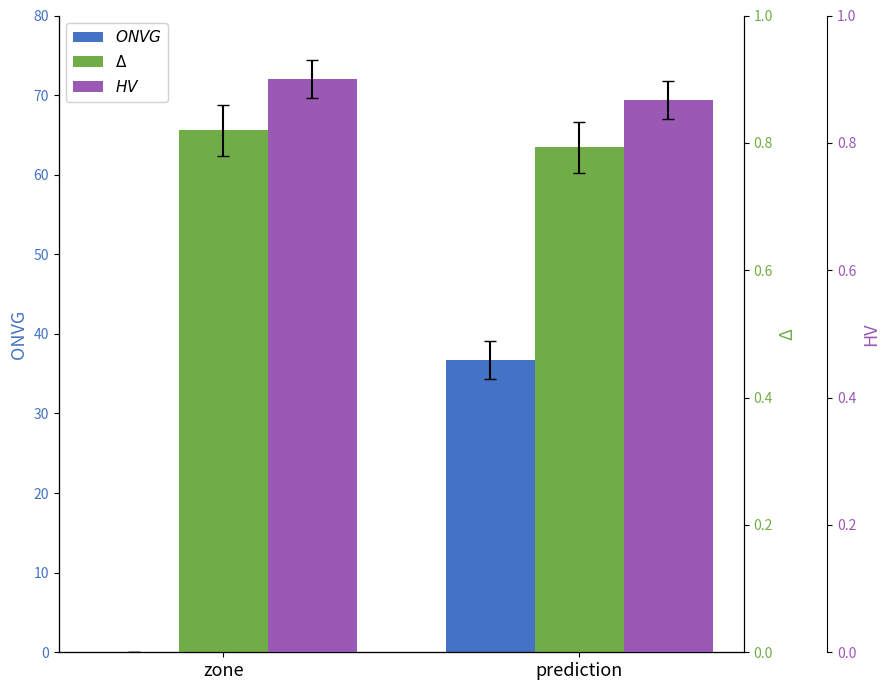

What is the approximate value of Delta at zone?

0.8